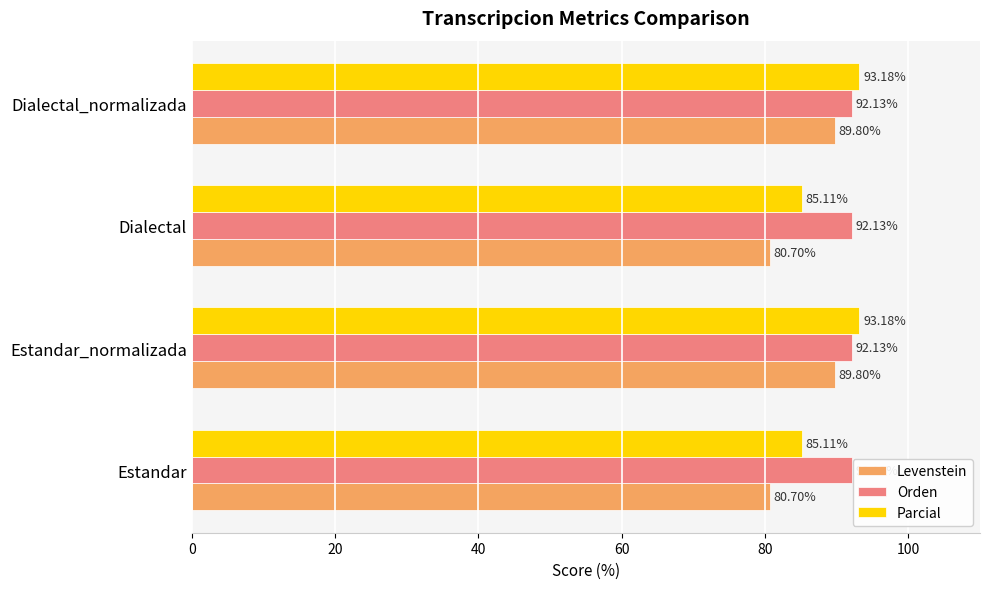

Which series has the largest range (max minus min)?

Levenstein